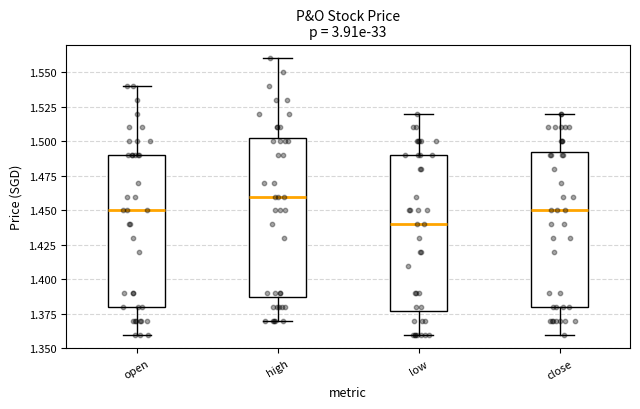

Where is the upper edge of the box for close on the y-axis? The values are not printed on the chart, so give them approximately, as read against the axis.

1.495